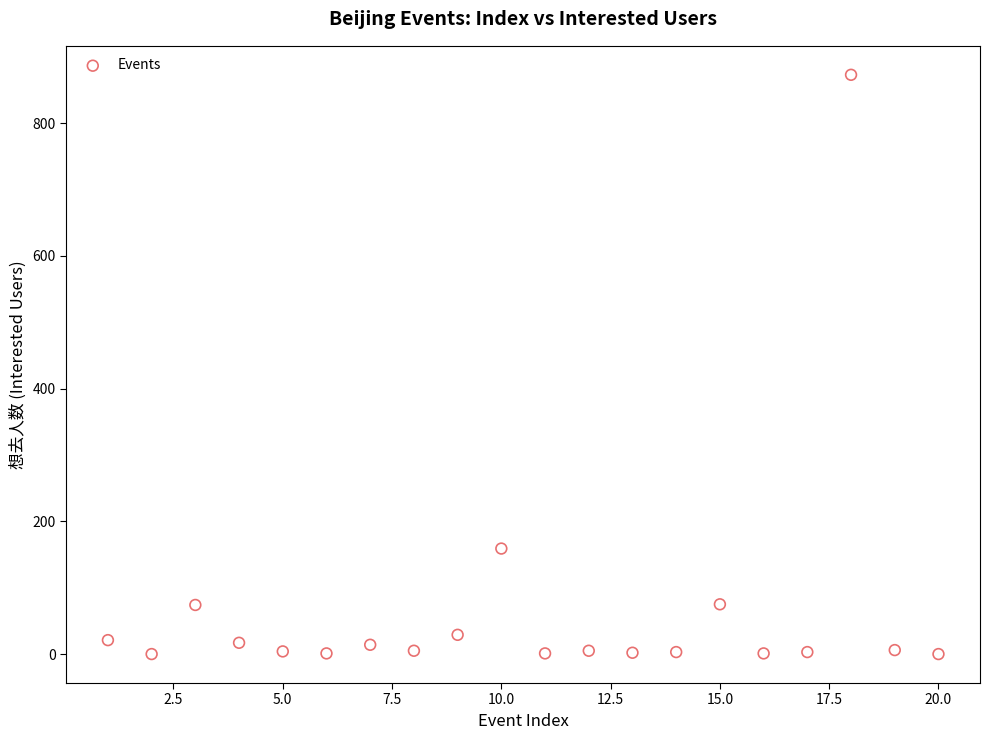

What Y value in the scatter plot is closest to 436?

159